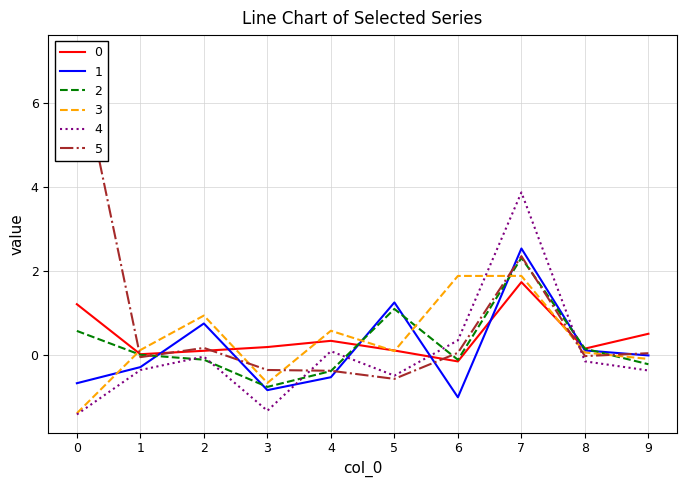

At 6, list the series in order from largest to smallest.

3, 4, 5, 2, 0, 1